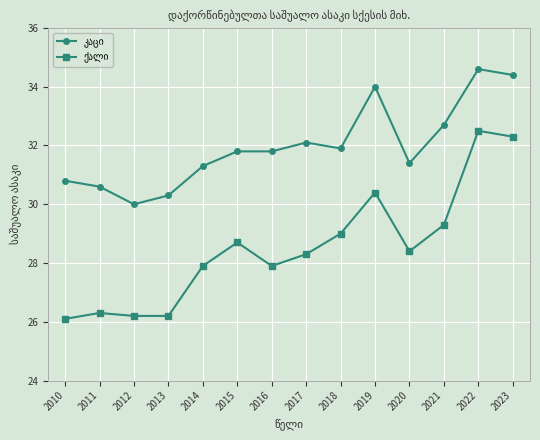

What is the minimum value shown in the chart?

26.1